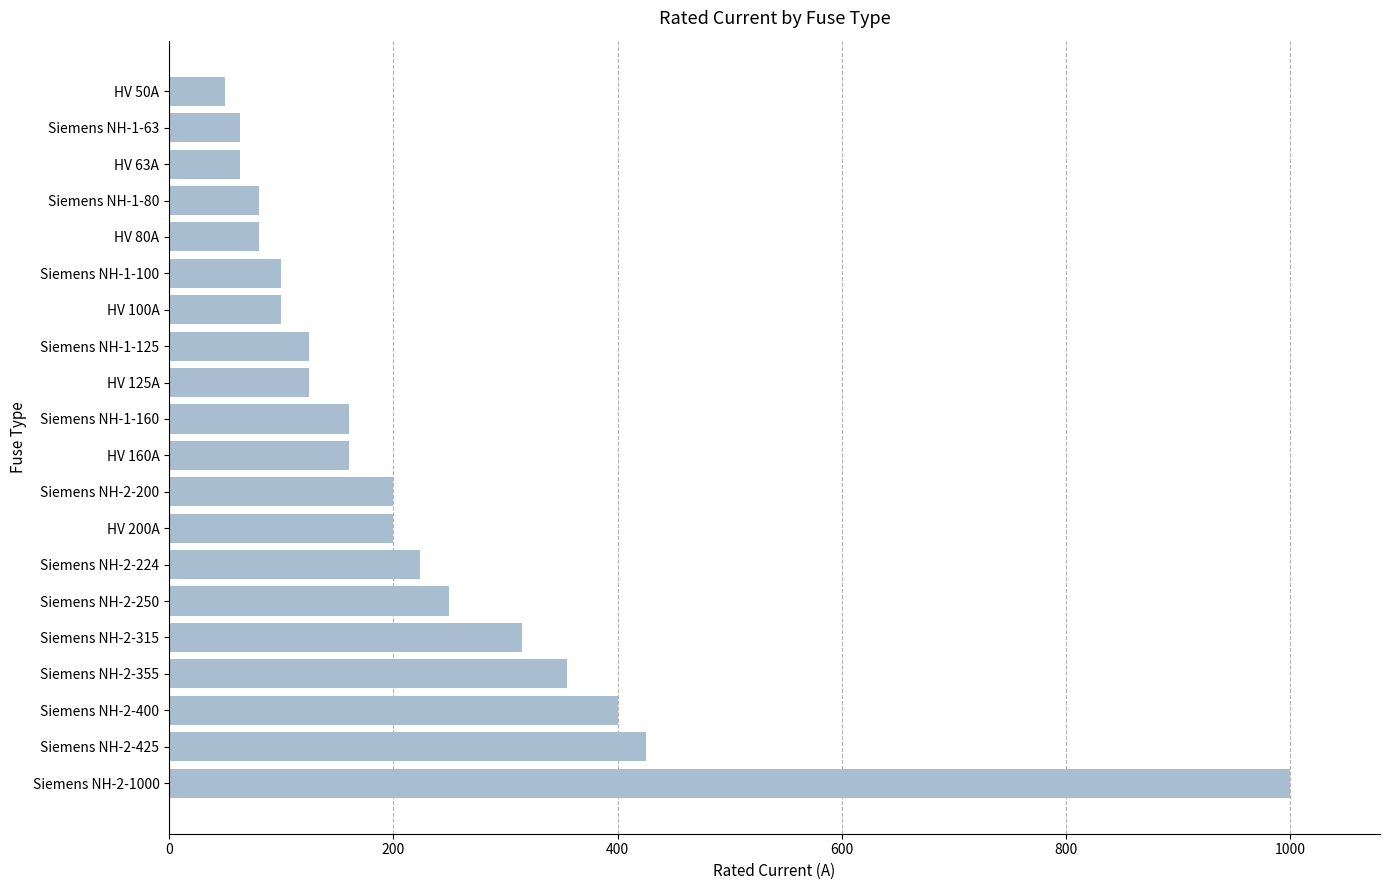

What is the change in value from Siemens NH-2-425 to HV 80A?

-345